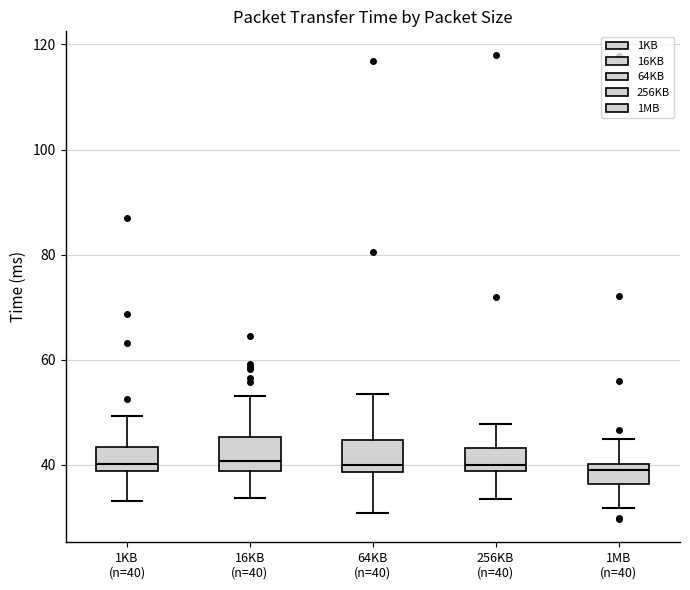

Reading left to right, read every box against the y-axis: the position of its median line, the range the box covers, and the ends of its whiskers. The values are not printed on the chart, so give them approximately, as read against the axis.

1KB (n=40): median 40, box 38 to 44, whiskers 34 to 50
16KB (n=40): median 40, box 38 to 46, whiskers 34 to 54
64KB (n=40): median 40, box 38 to 44, whiskers 30 to 54
256KB (n=40): median 40, box 38 to 44, whiskers 34 to 48
1MB (n=40): median 38, box 36 to 40, whiskers 32 to 44